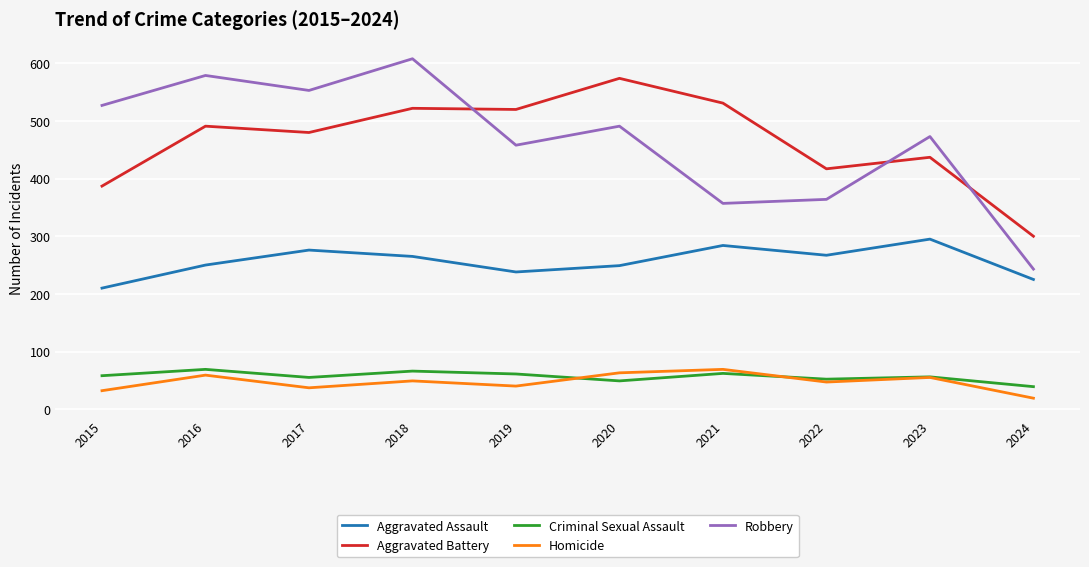

Which series has the widest spread of values?

Robbery